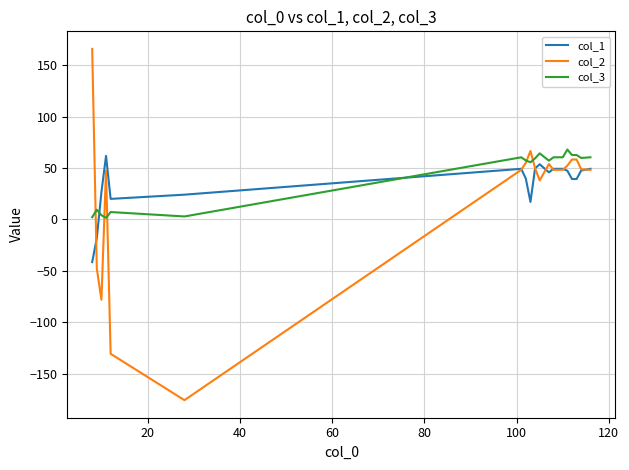

What is the minimum value shown in the chart?

-175.7